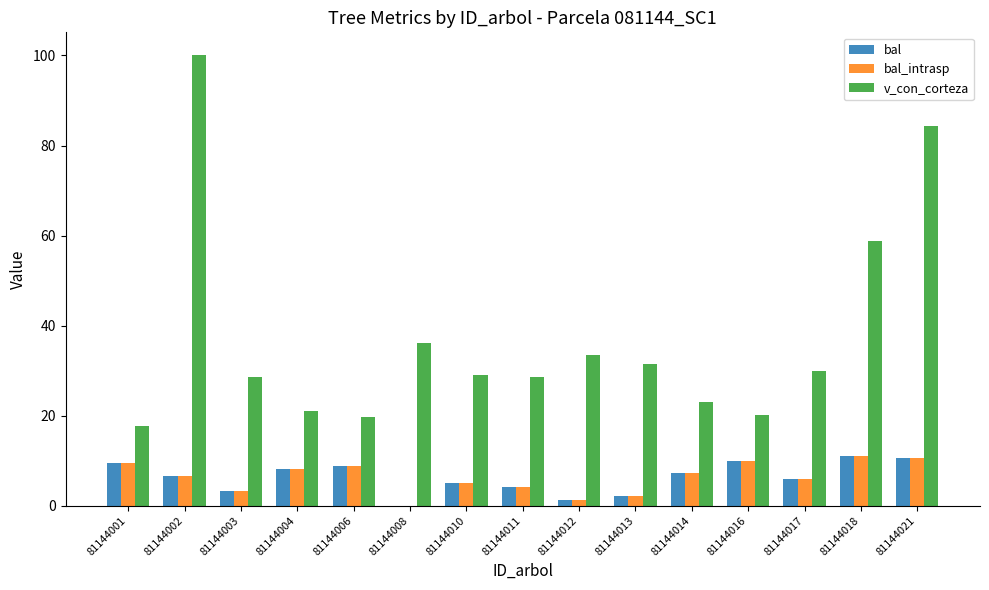

What is the sum of the bal_intrasp values at 81144011 and 81144004?

12.2